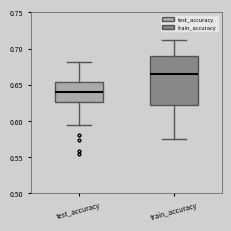

Reading left to right, transcribe this box plot: for each box, give where its median line is, the range the box spans, and where its two whiskers end, as read against the y-axis. The values are not printed on the chart, so give them approximately, as read against the axis.

test_accuracy: median 0.640, box 0.625 to 0.655, whiskers 0.595 to 0.680
train_accuracy: median 0.665, box 0.620 to 0.690, whiskers 0.575 to 0.710